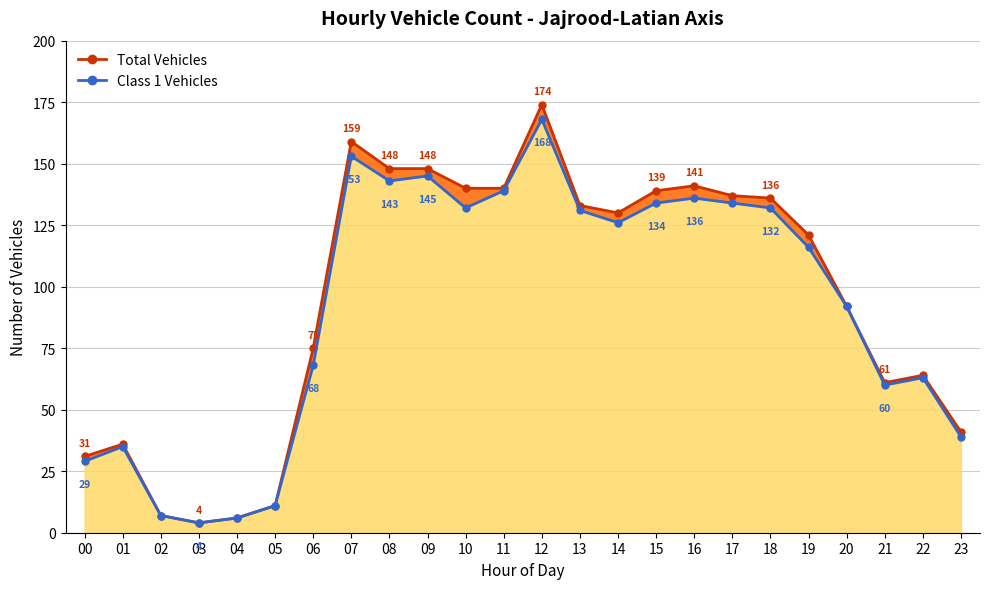

What are all the series names shown in the legend?

Total Vehicles, Class 1 Vehicles